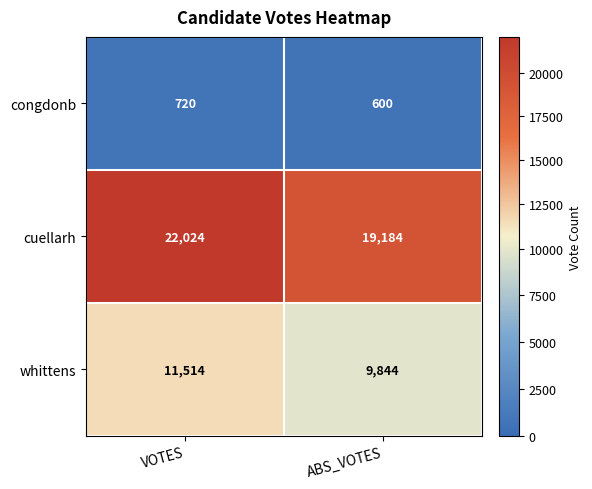

At how many categories does at least one series exceed 9616?

2